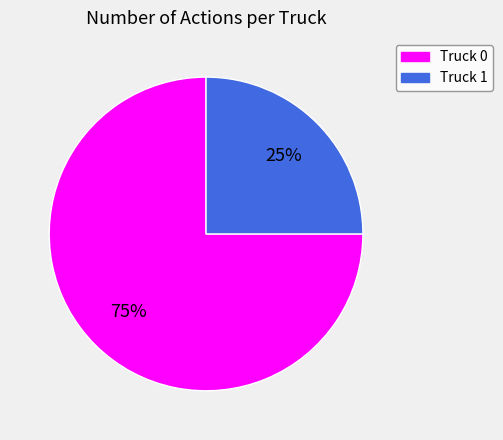

Count the number of slices in the pie.

2